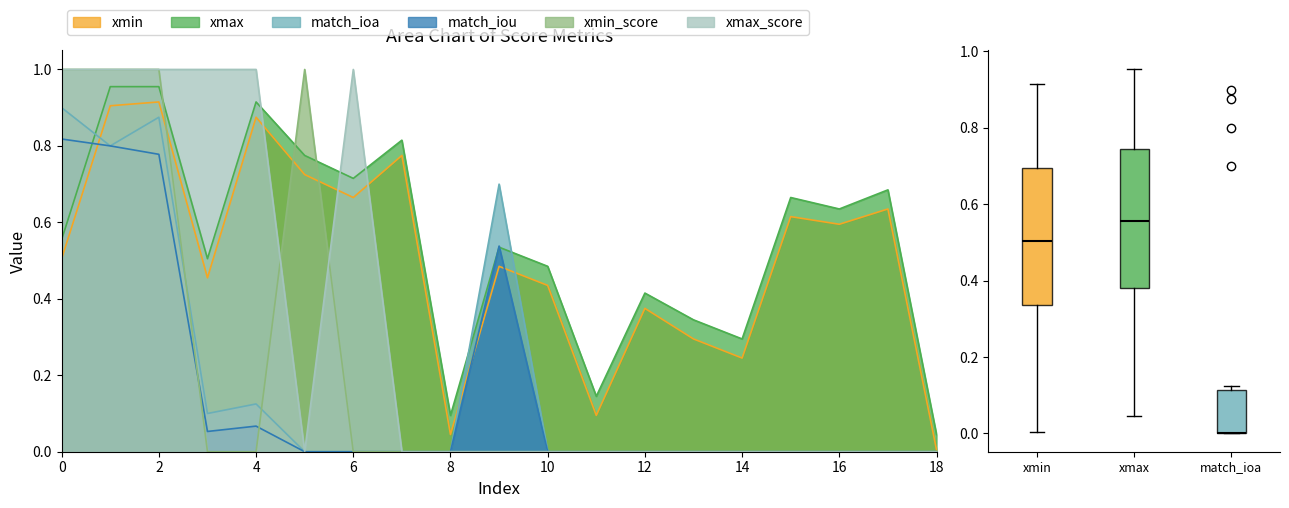

How many lines are shown in the chart?

6